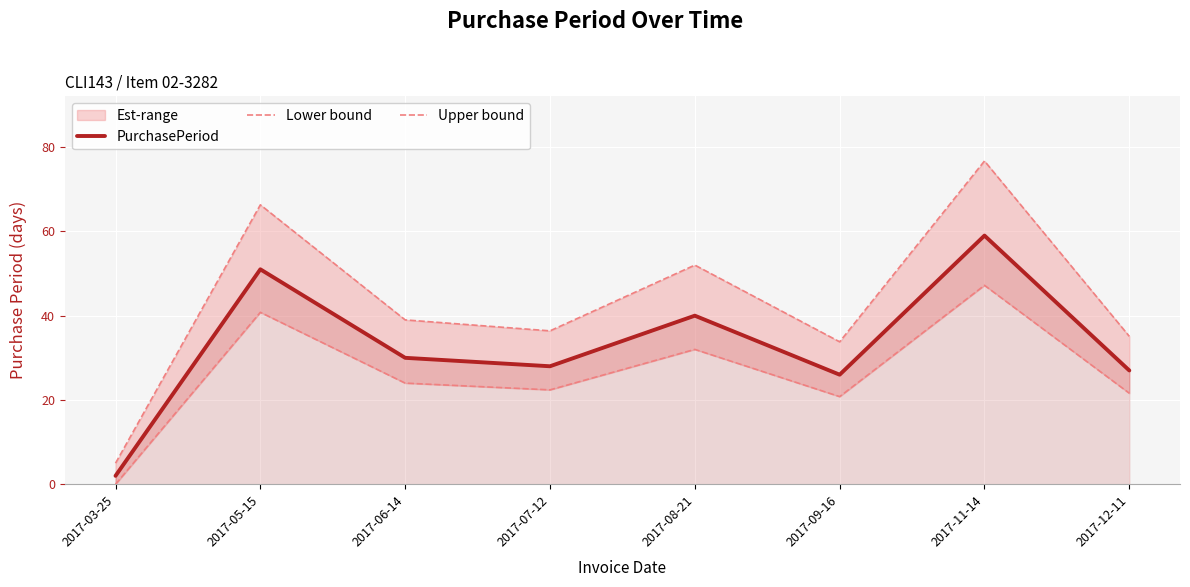

True or false: Upper bound and PurchasePeriod cross at least once.

False